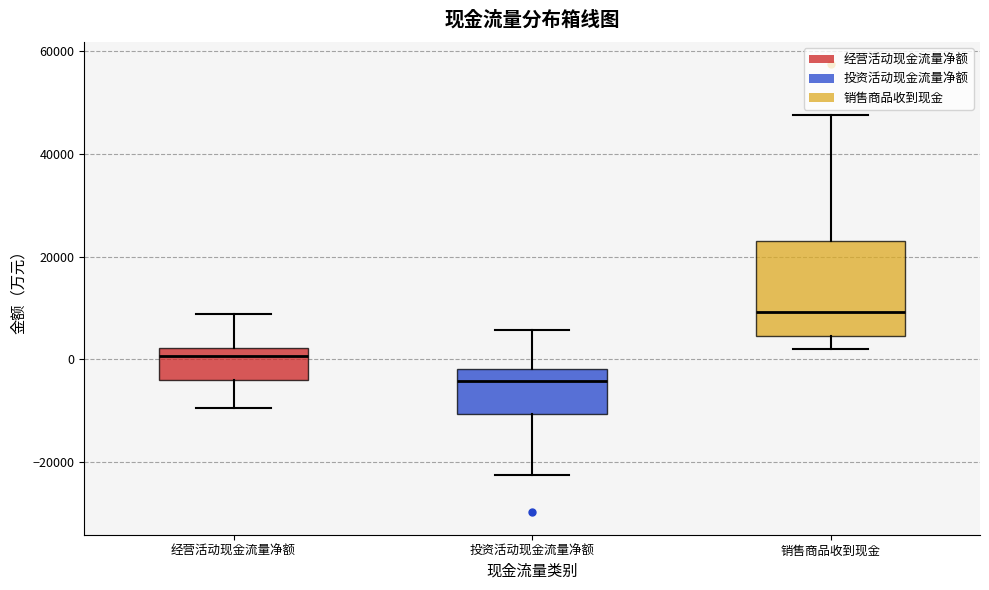

Which box has the lowest median line?

投资活动现金流量净额